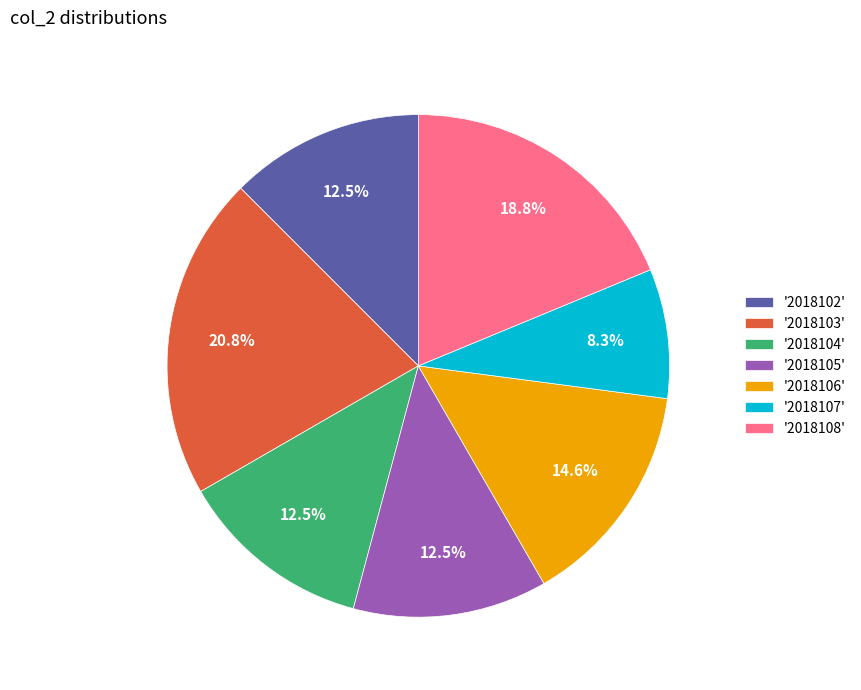

How many slices are in this pie chart?

7